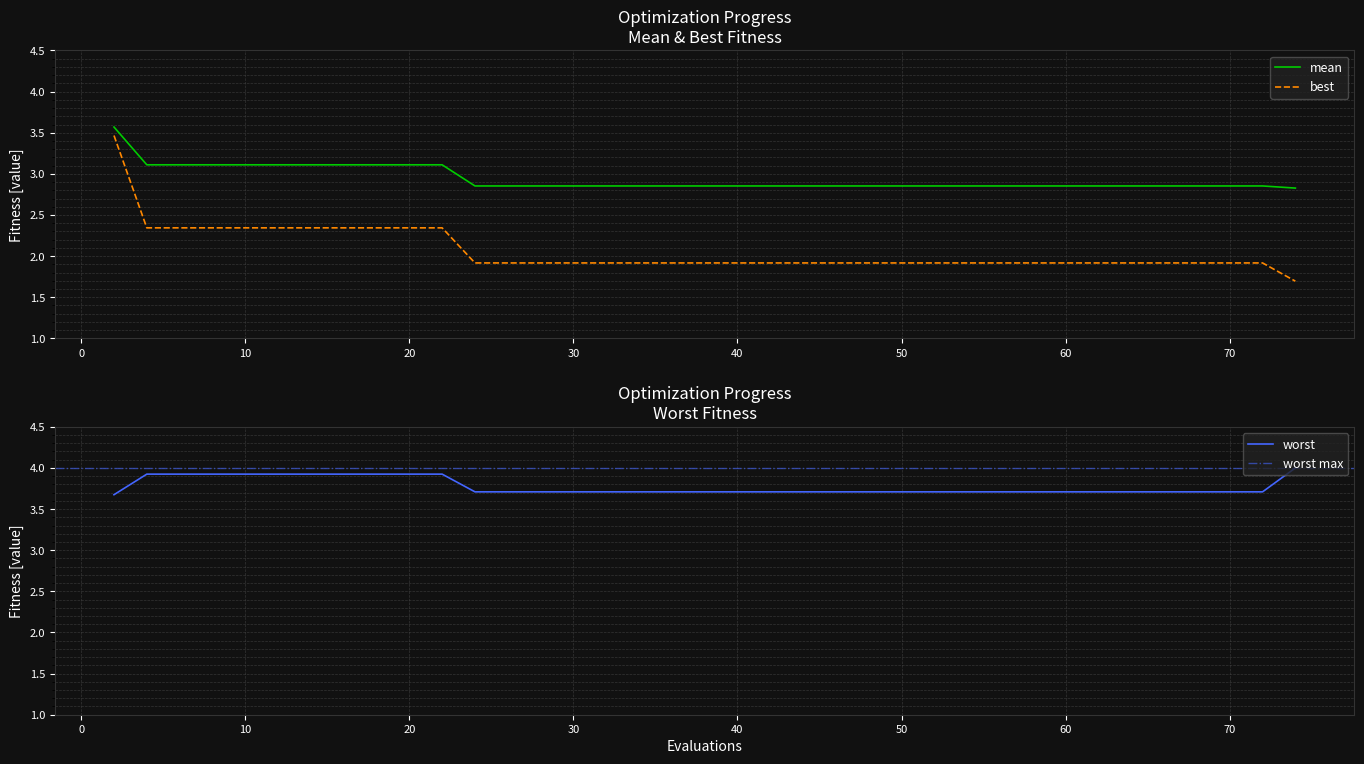

True or false: best and mean cross at least once.

False